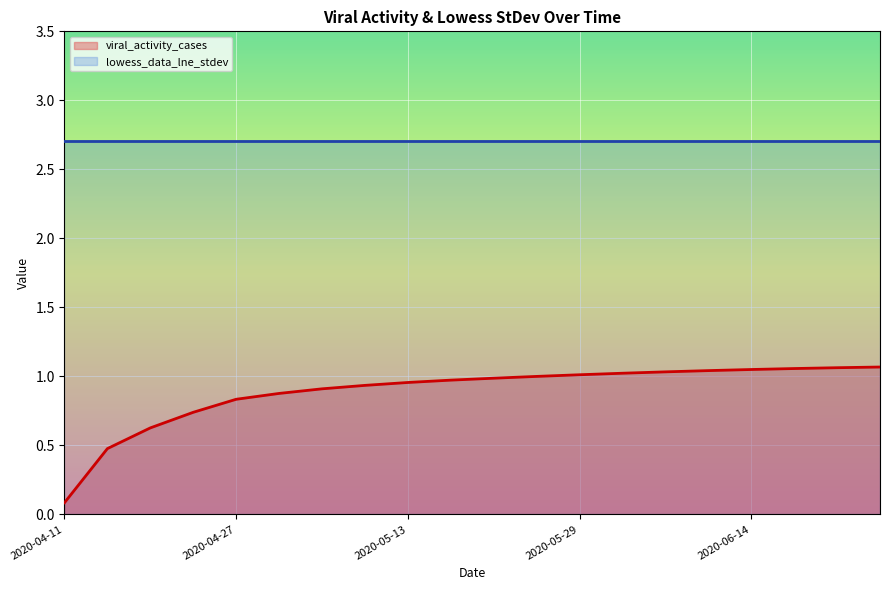

True or false: the data shows 1.0 at 2020-05-17.

True